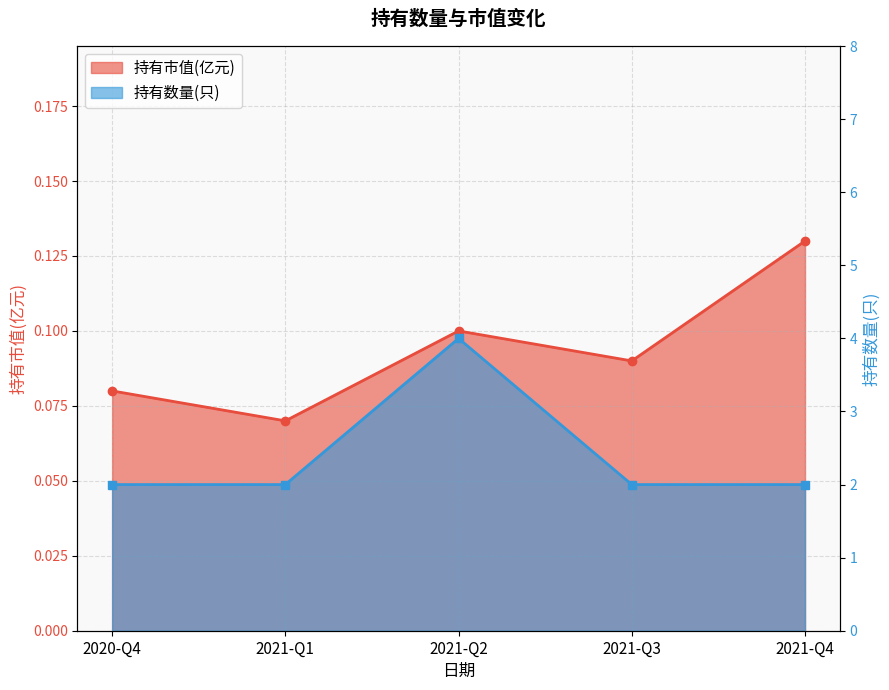

What is the spread (max minus min) of values at 2021-Q2?

3.9